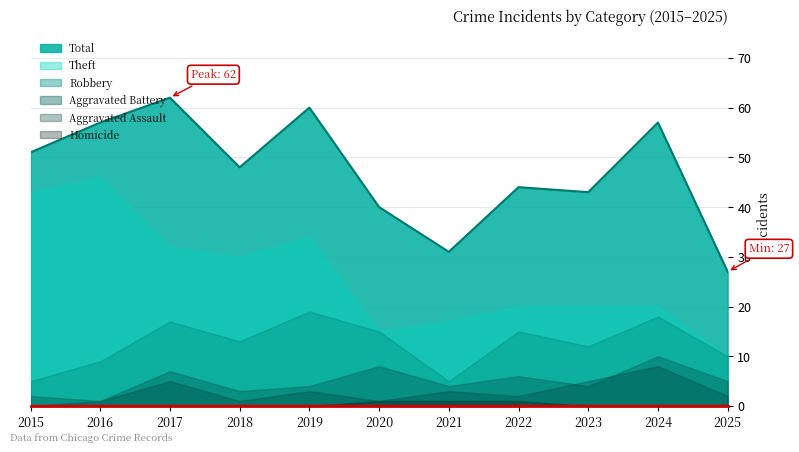

Reading left to right, extract all data points from this chart.

Total: 51	57	62	48	60	40	31	44	43	57	27
Theft: 43	46	32	30	34	15	17	20	20	20	10
Robbery: 5	9	17	13	19	15	5	15	12	18	10
Aggravated Battery: 2	1	7	3	4	8	4	6	4	10	5
Aggravated Assault: 0	1	5	1	3	1	3	2	5	8	2
Homicide: 0	0	0	0	0	1	1	1	0	0	0